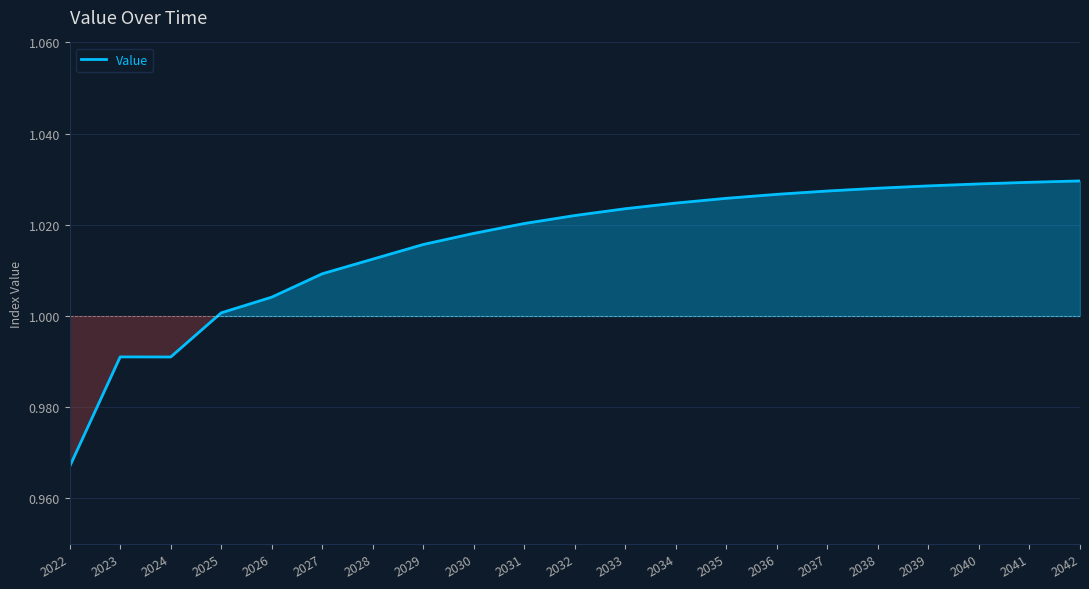

The value at 2024 is 1.0. True or false?

True